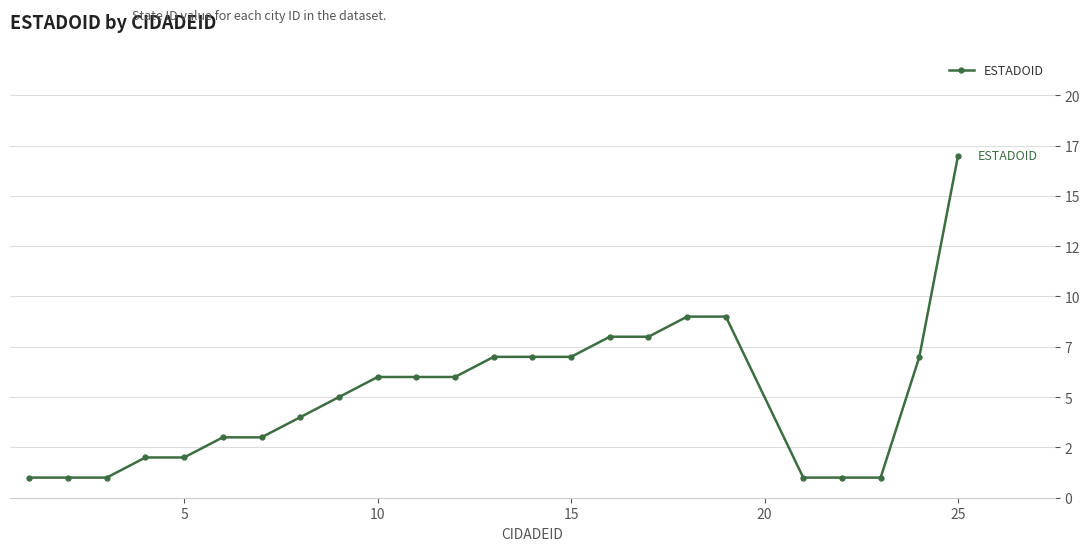

Is this an area chart (filled region under the line)?

No